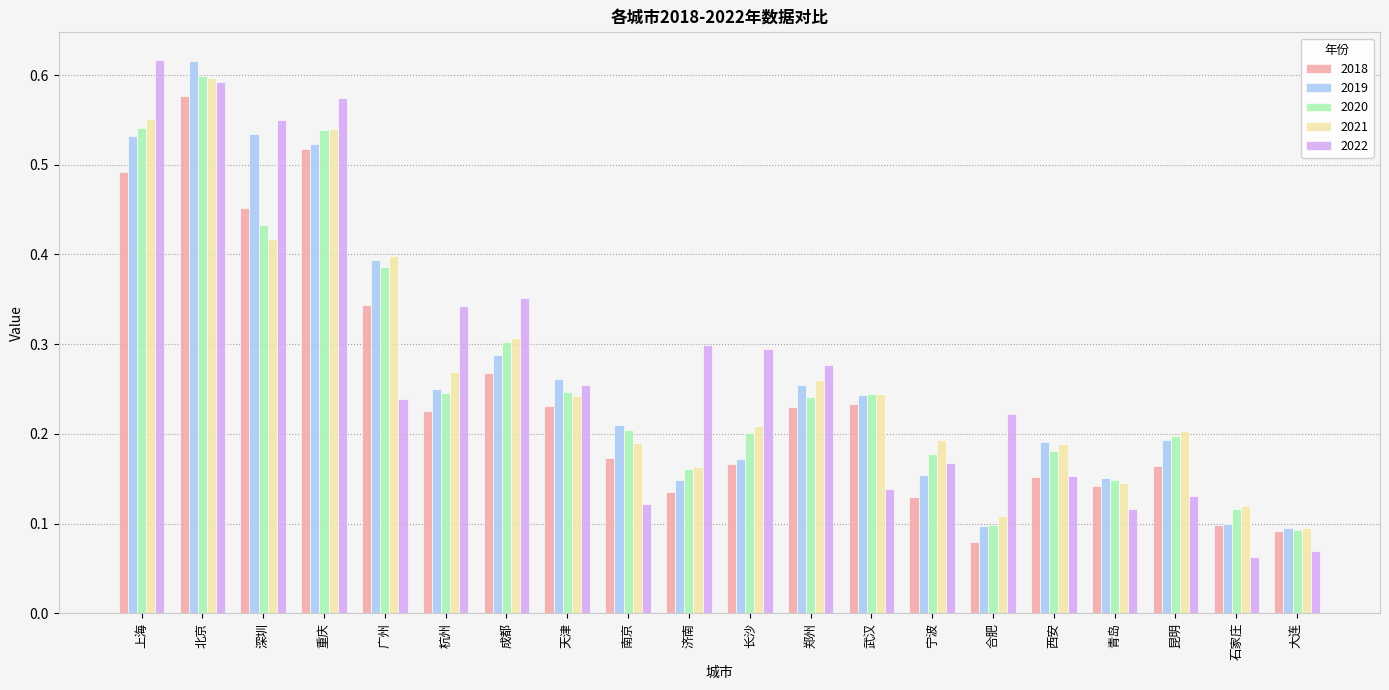

At how many categories does at least one series exceed 0?

20